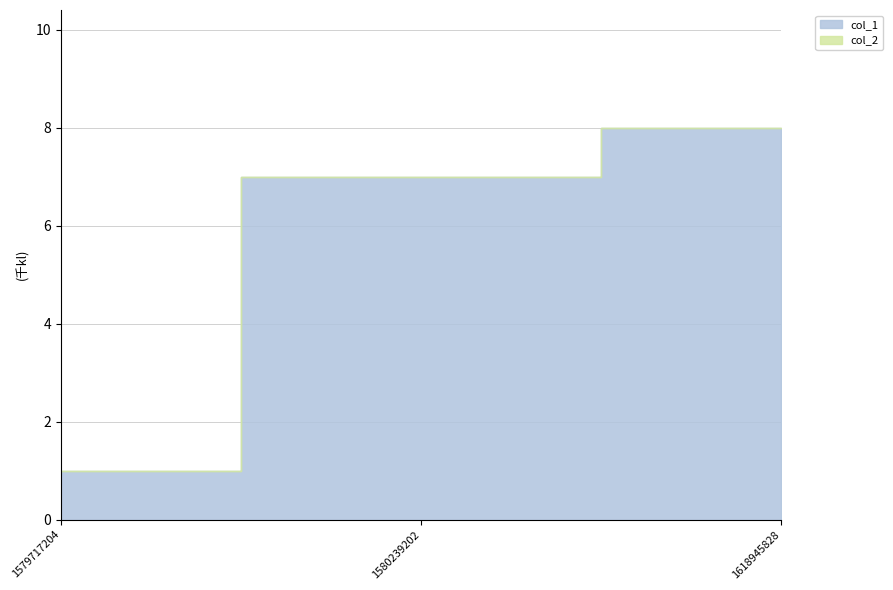

What is the average value of the col_1 series?

5